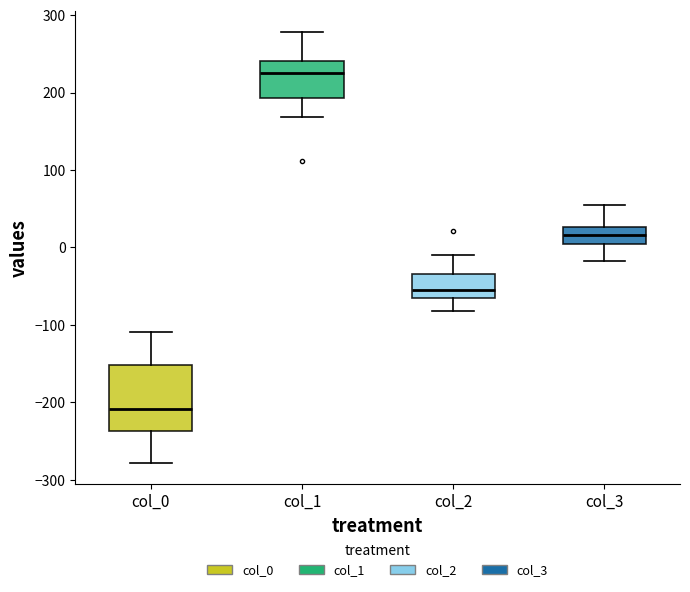

Which box's median line is the lowest?

col_0